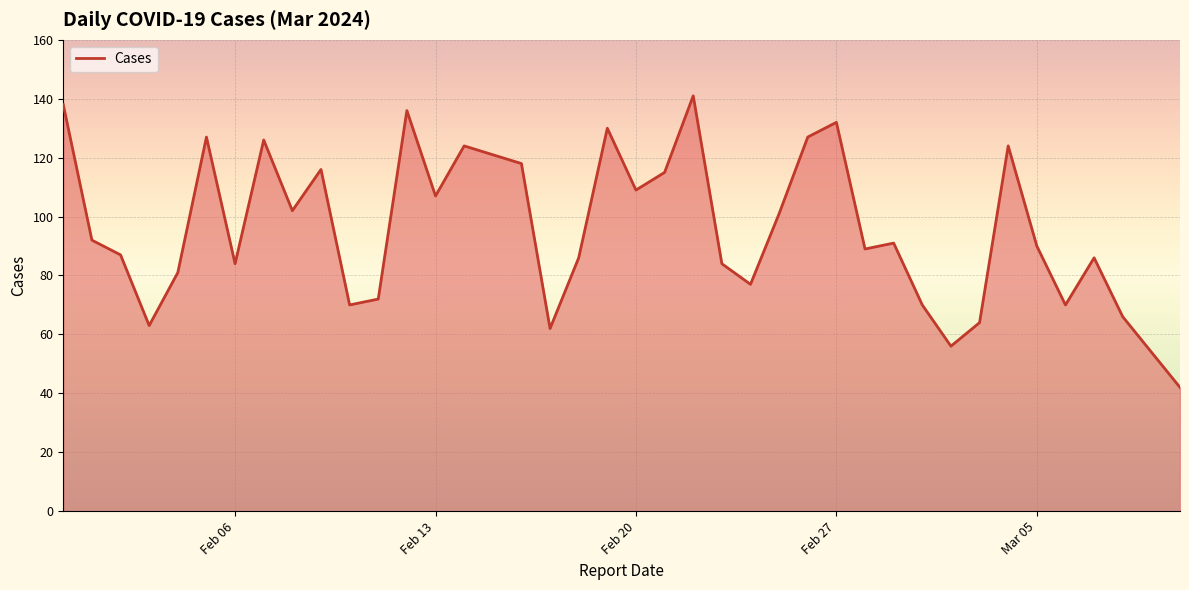

What is the greatest value displayed?

141